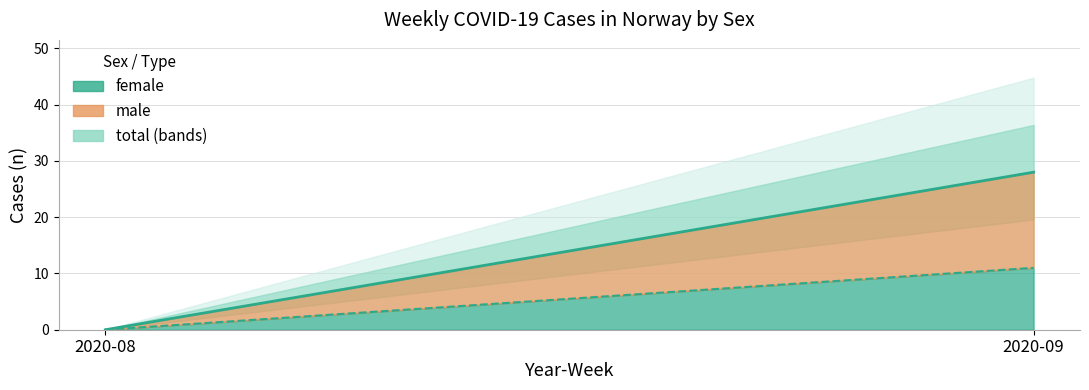

Which label corresponds to the largest value in the chart?

2020-09